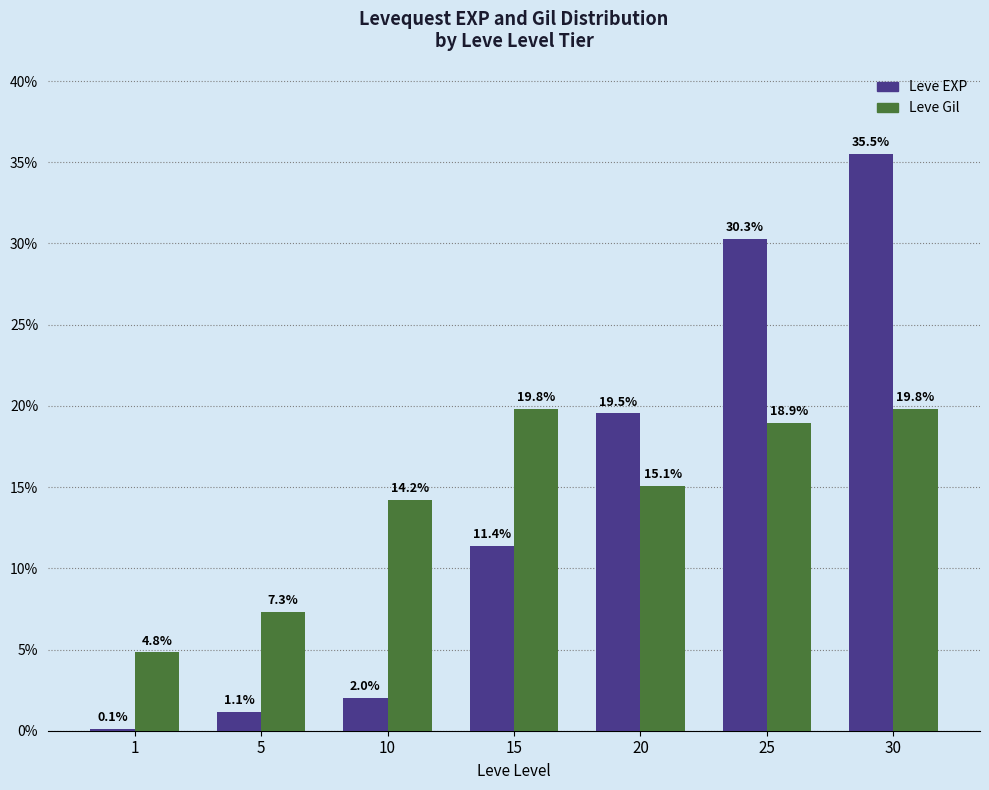

Reading left to right, transcribe all the data shown in this chart.

Leve EXP: 0.1	1.1	2.0	11.4	19.5	30.3	35.5
Leve Gil: 4.8	7.3	14.2	19.8	15.1	18.9	19.8